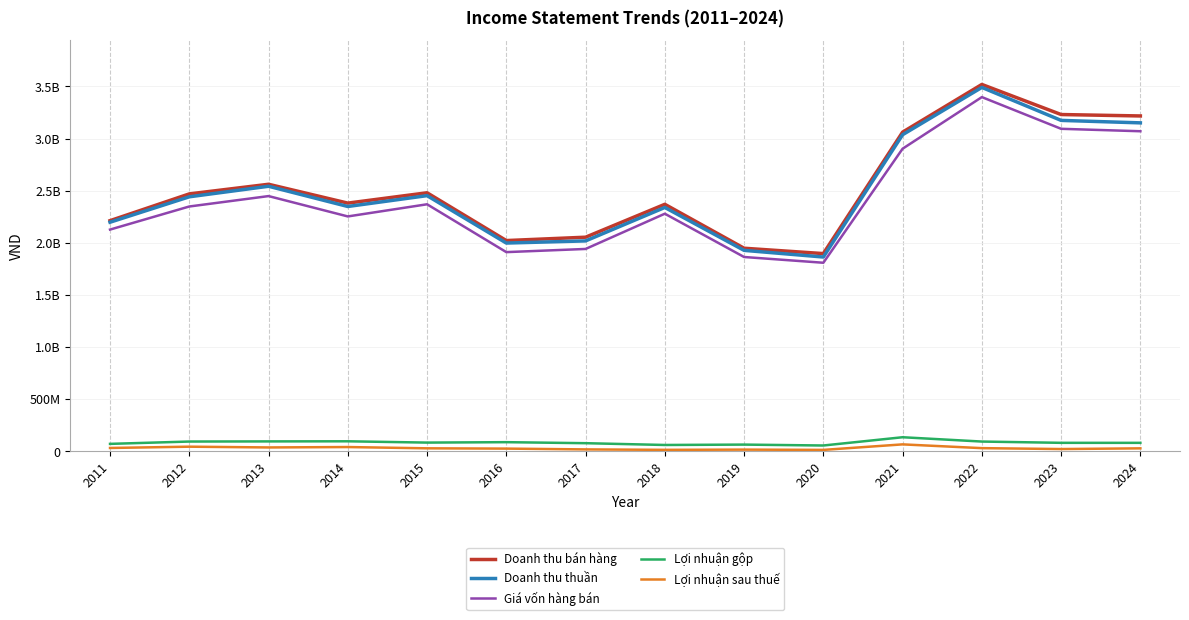

At how many categories does at least one series exceed 2943455305?

4